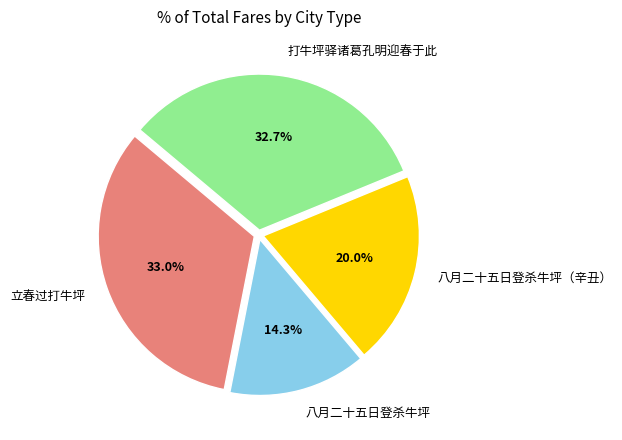

What percentage is the 八月二十五日登杀牛坪（辛丑） slice, to the nearest percent?

20%